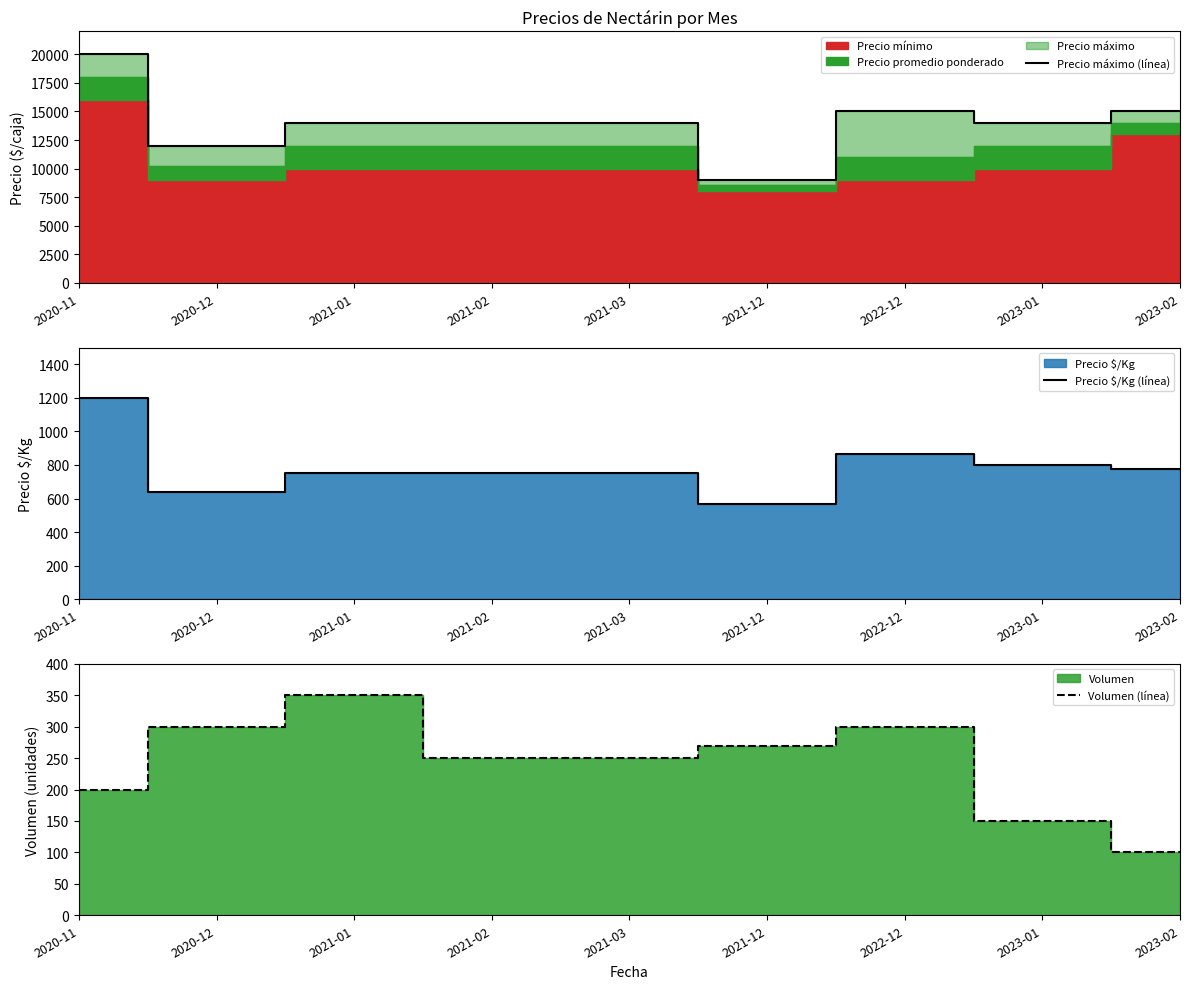

Which series changed the most between 2021-12 and 2023-01?

Precio máximo (línea)